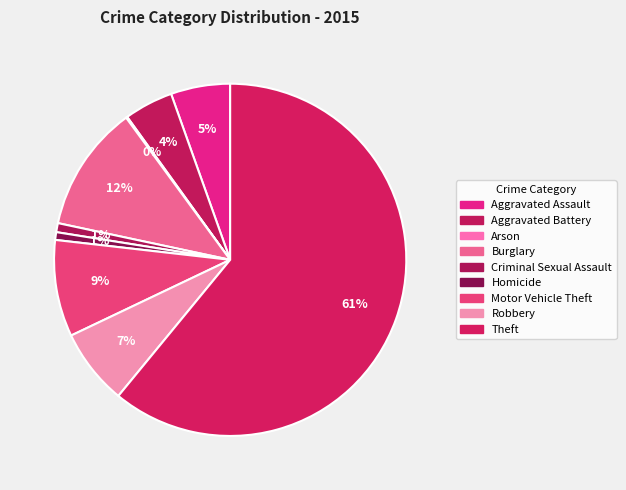

Does any single category account for the majority?

Yes